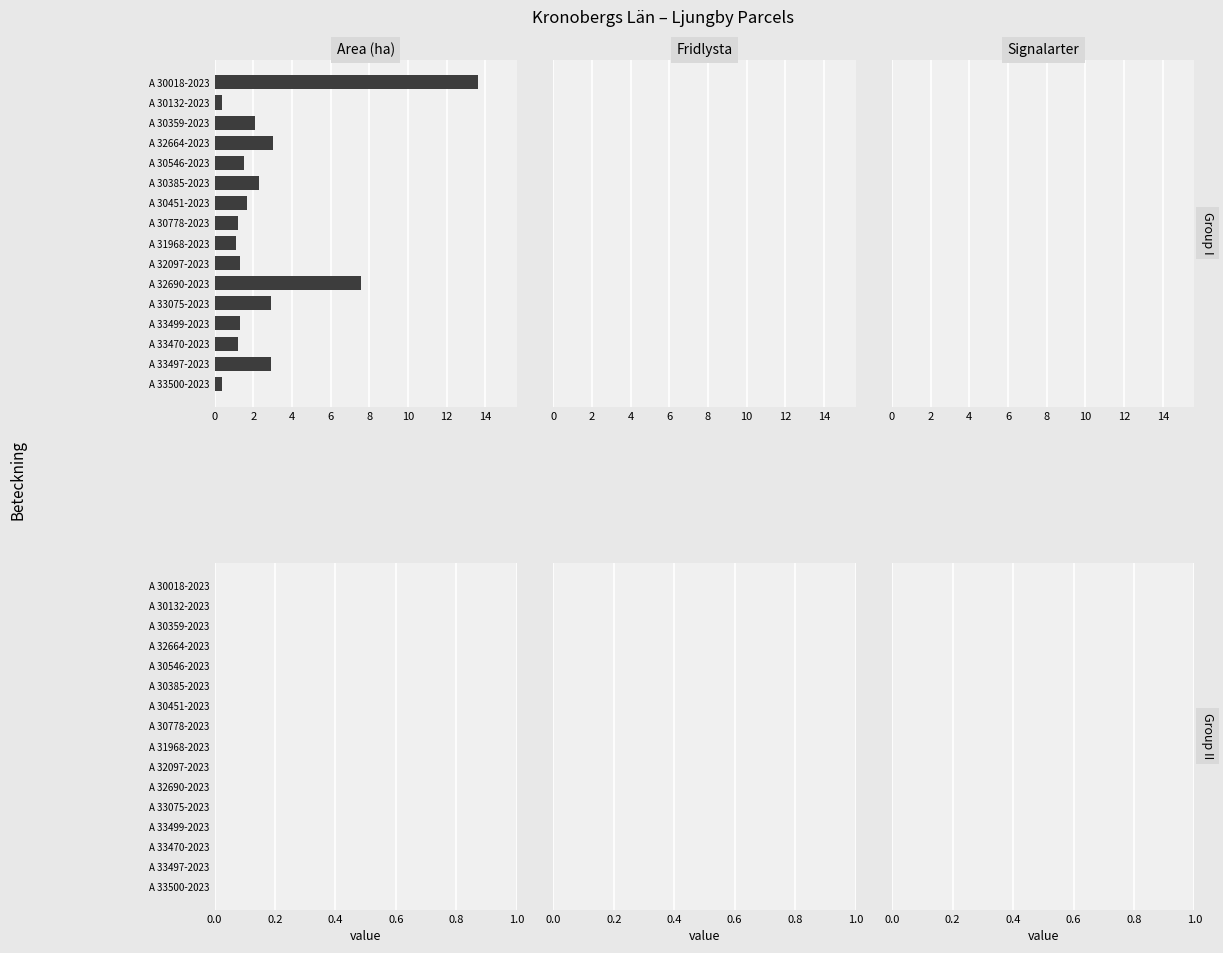

At which label is the value closest to 7?

A 32690-2023